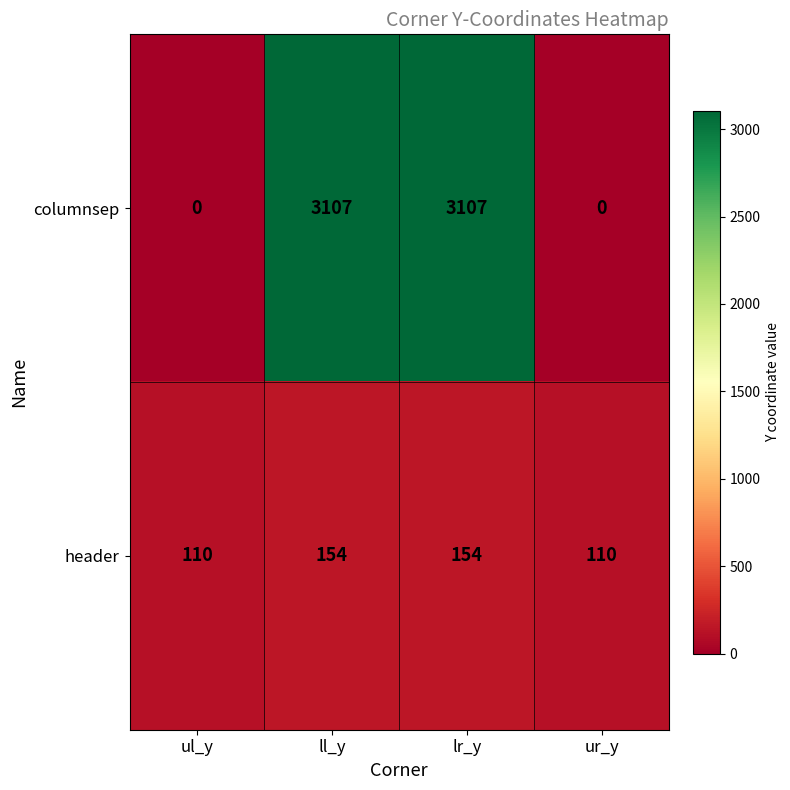

Which series changed the most between ul_y and lr_y?

columnsep